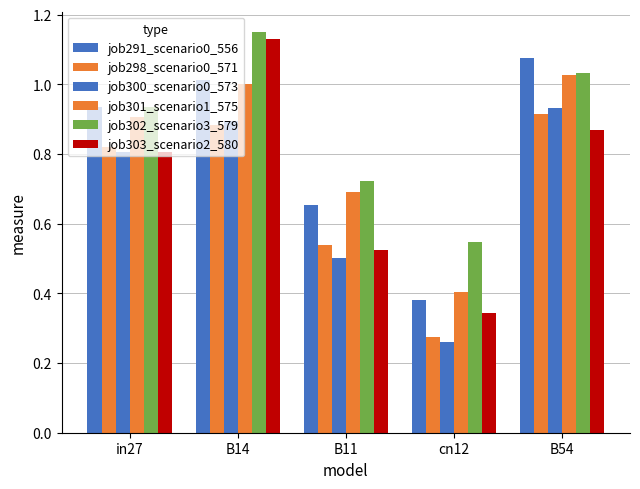

Is it true that job291 equals 1.8 at B14?

False